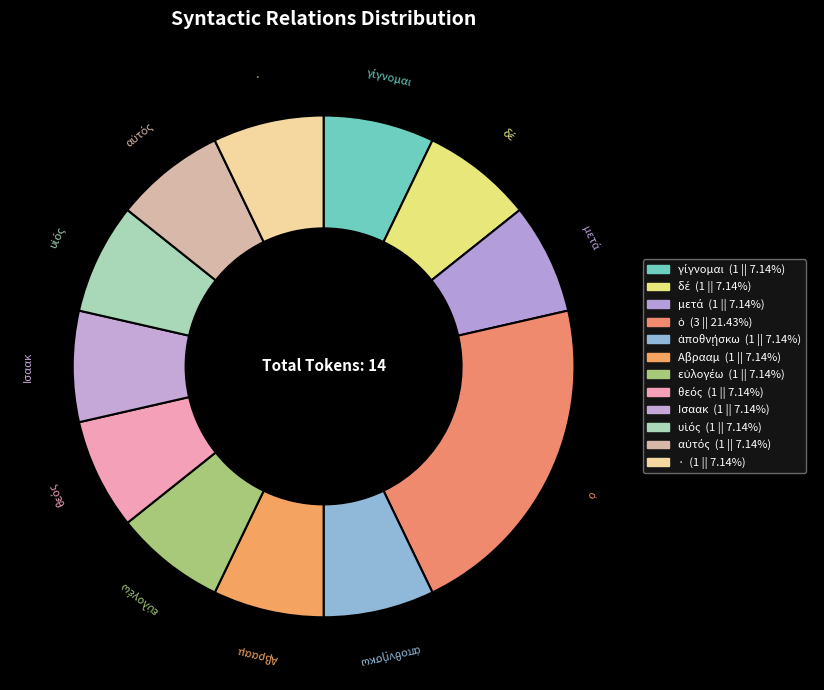

True or false: Ισαακ accounts for 1% of the total.

False